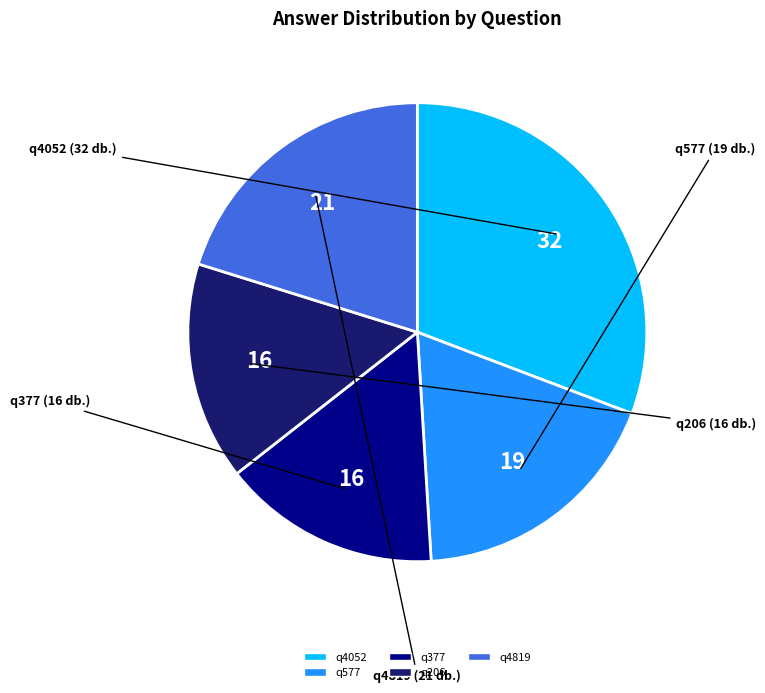

Does any single category account for the majority?

No